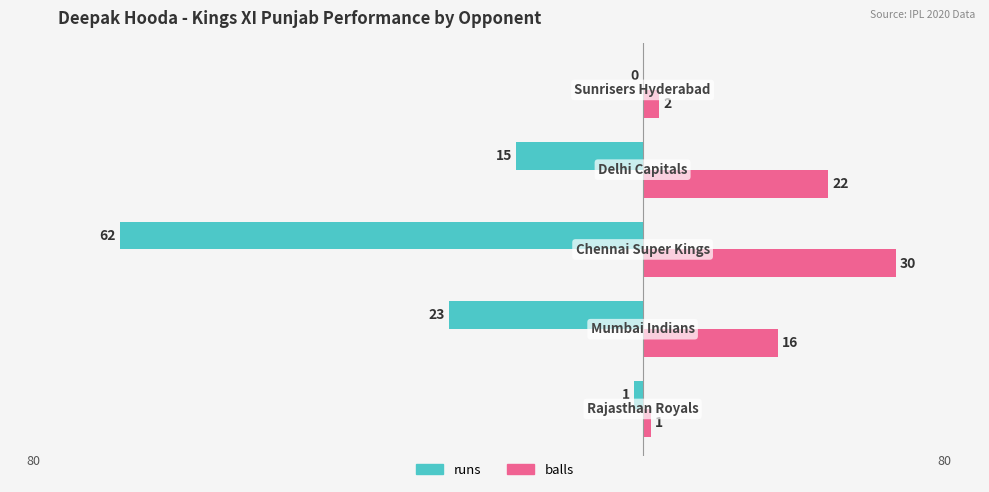

What is the highest value of the balls series?

30